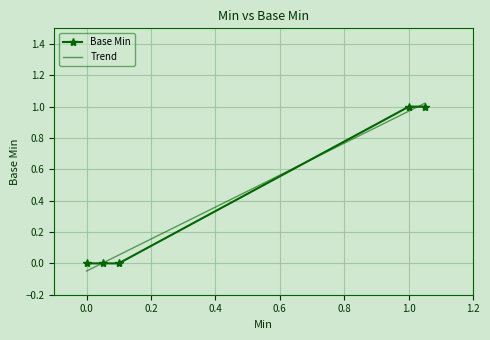

Rank the categories by value from highest to lowest.

1, 1, 0, 0, 0